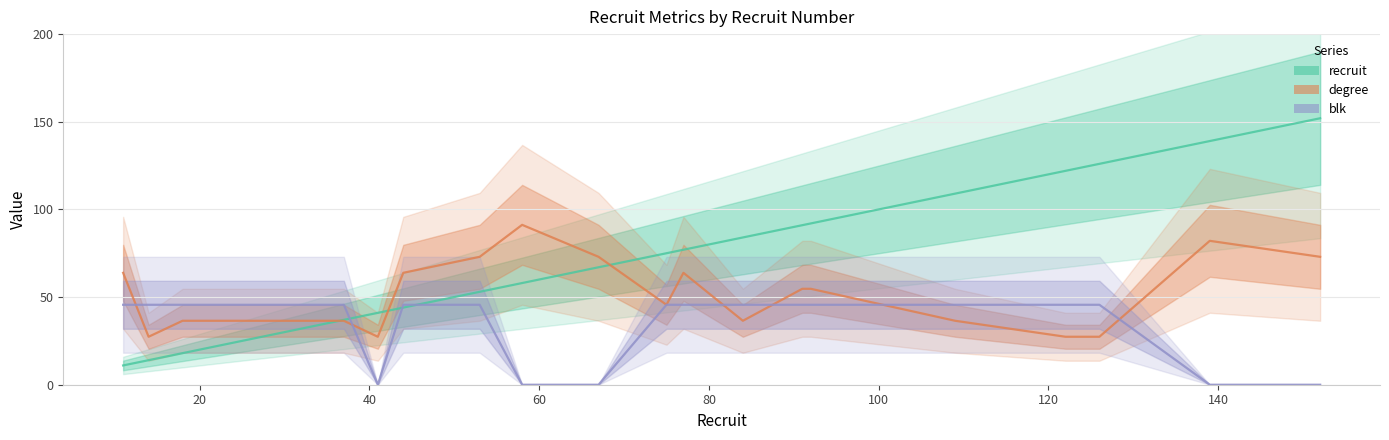

List the series in order of their peak value, highest first.

recruit, degree, blk